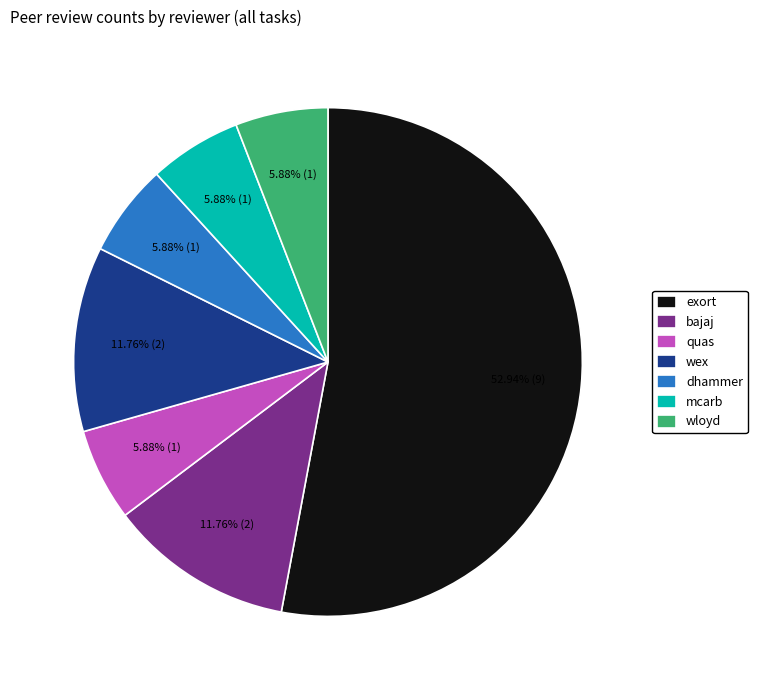

To the nearest percent, what is the average slice percentage?

14%